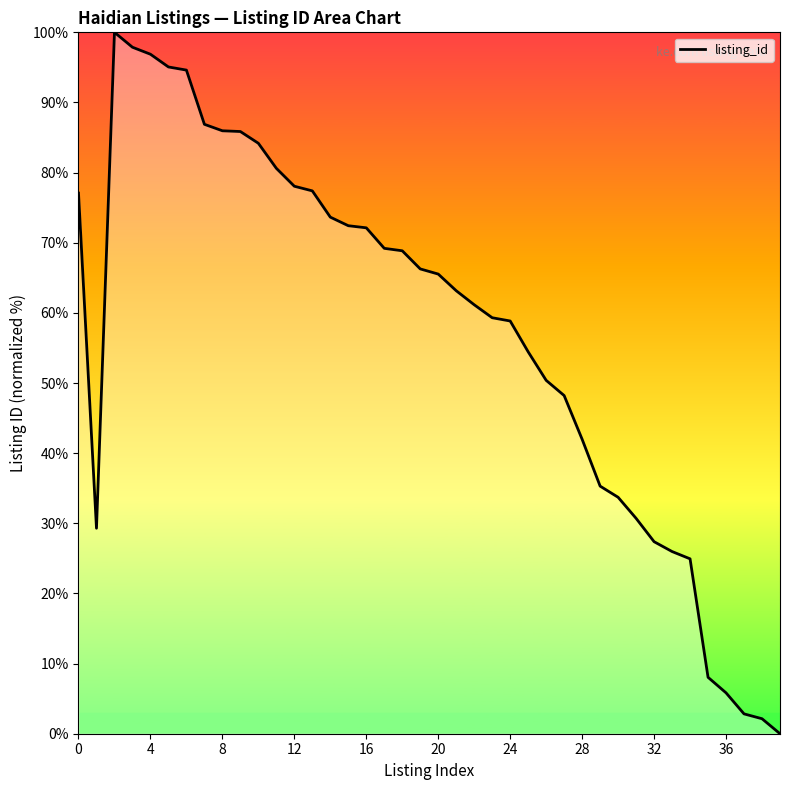

What is the sum of all values?

2292.2